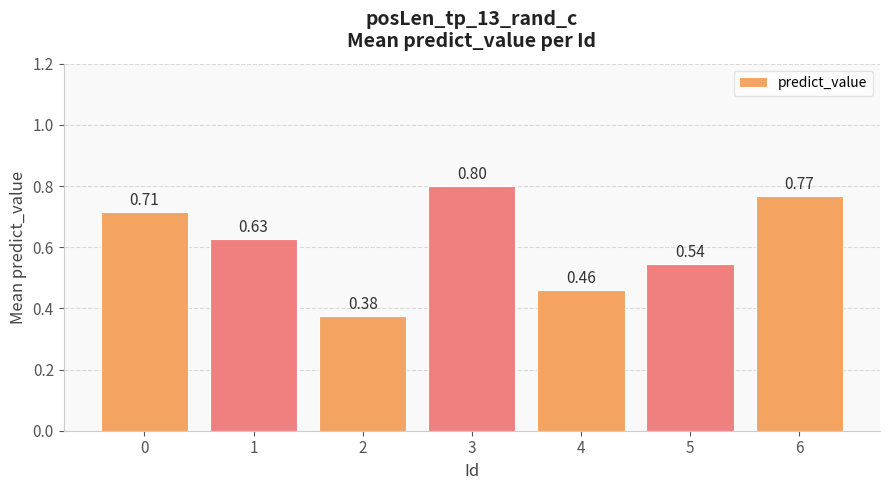

What is the difference between the values at 0 and 4?

0.3